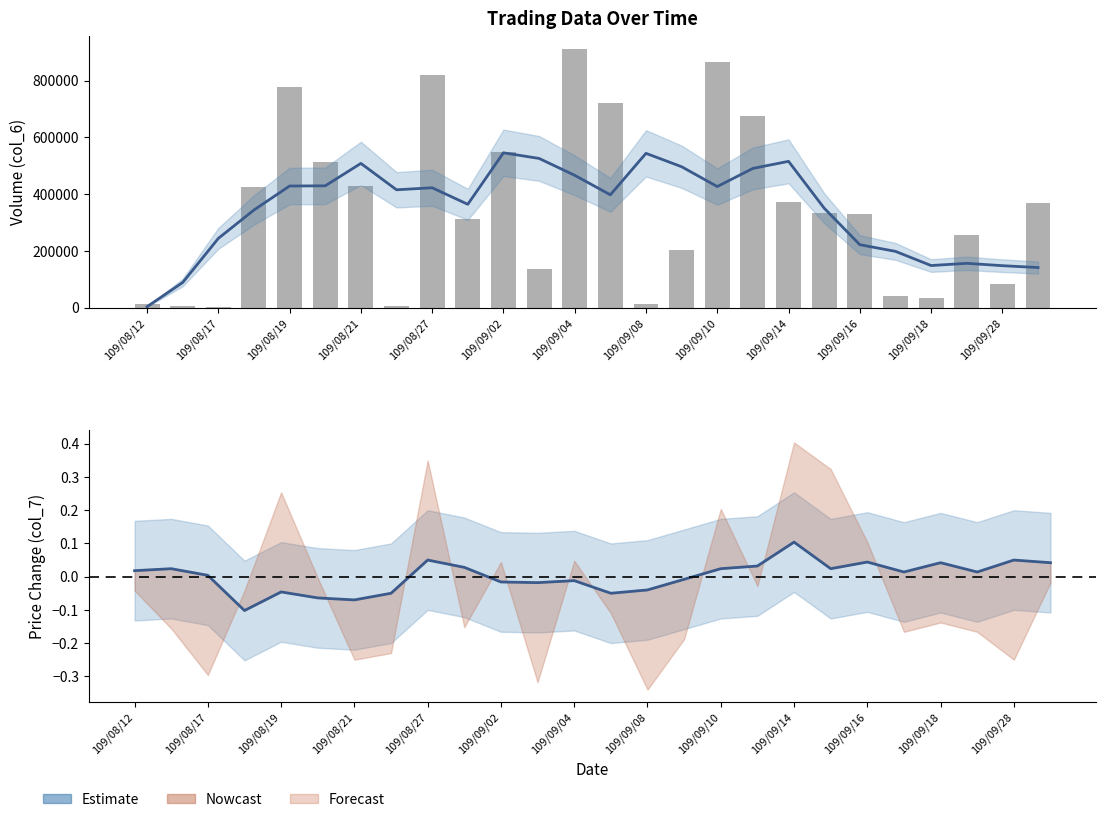

True or false: Estimate (col_6 smoothed) has a value of 198586.0 at 21.

True